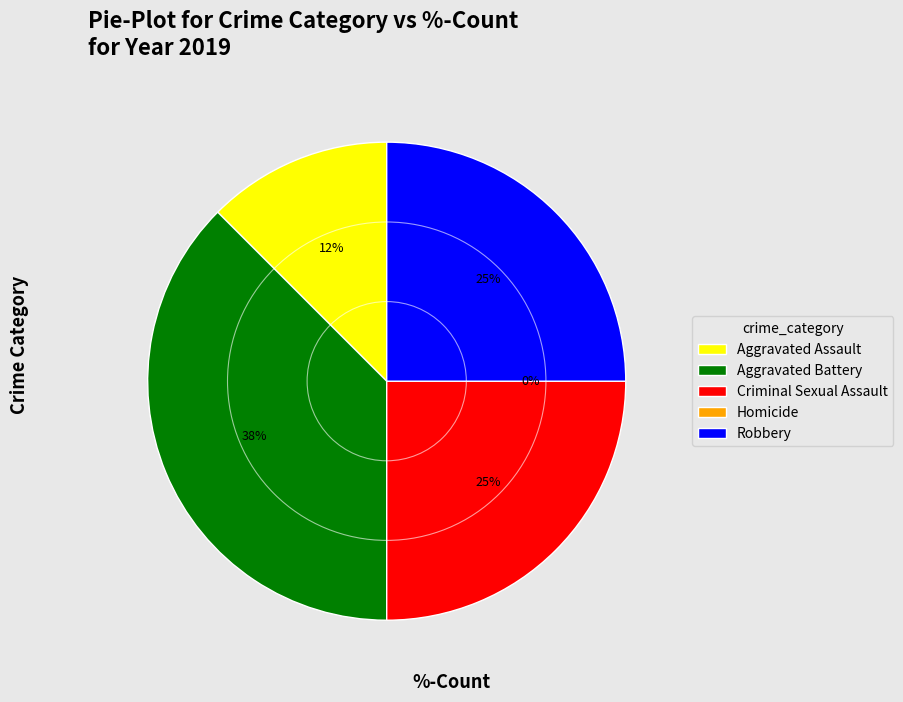

What is the total percentage of Homicide and Aggravated Battery?

37.5%